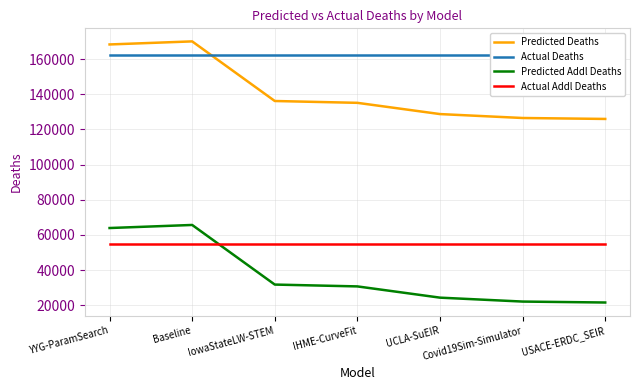

Does the chart display data point markers on the line(s)?

No